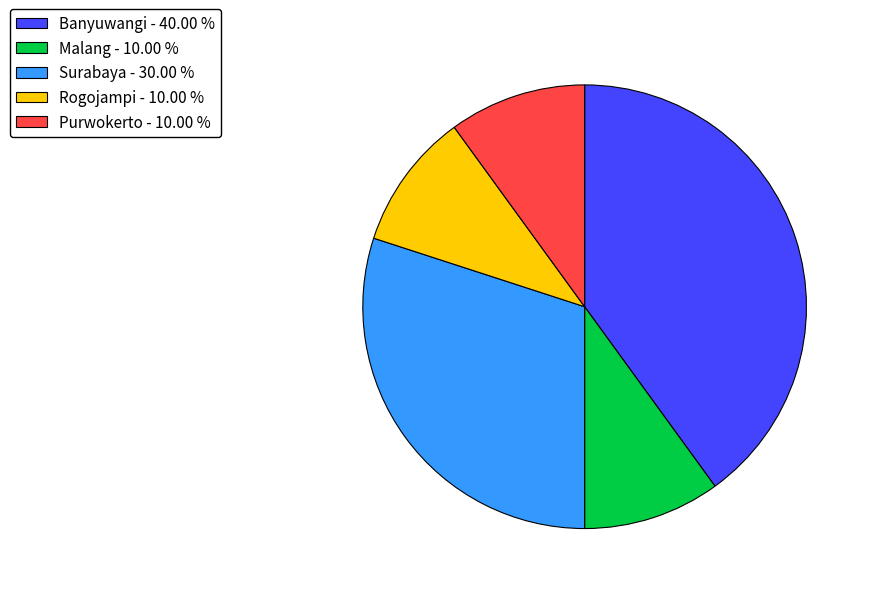

The Surabaya slice represents 30% of the pie. True or false?

True